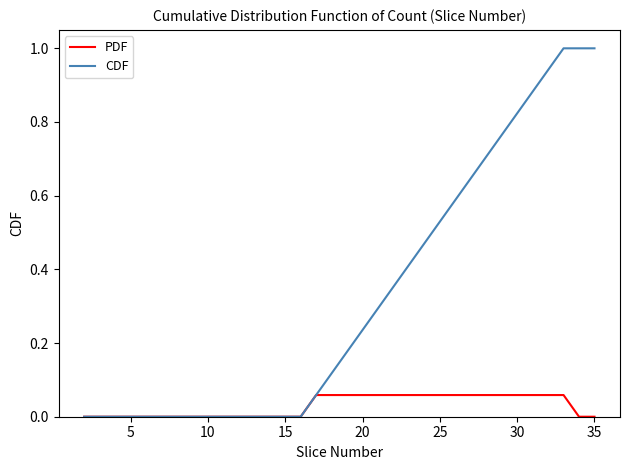

Rank the series by their average value, from lowest to highest.

PDF, CDF